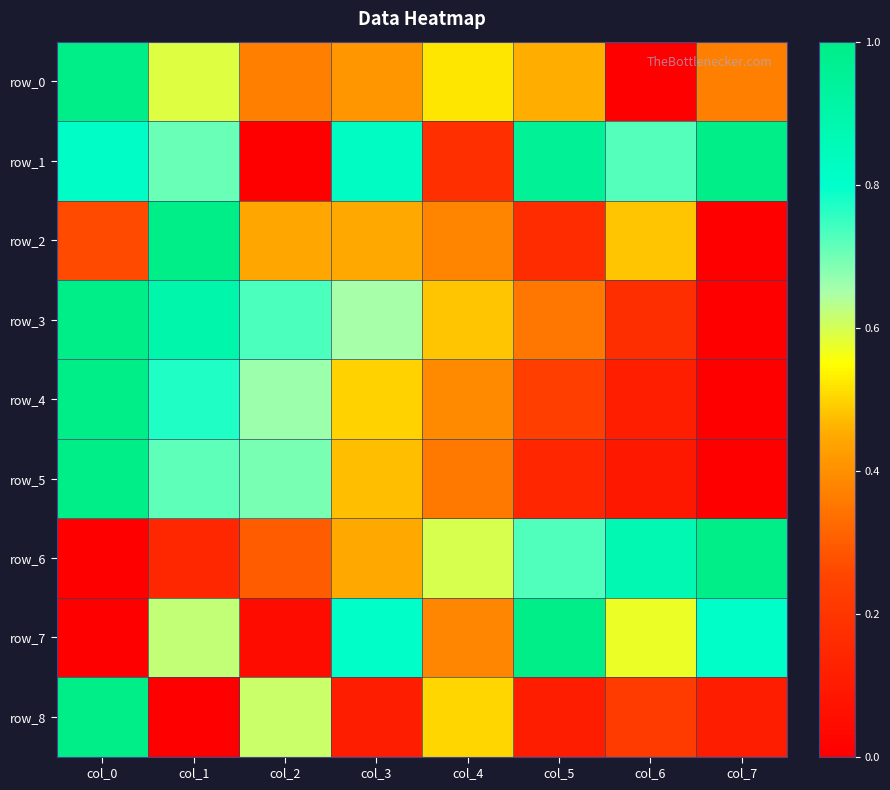

The row_4 series shows 0.7 at col_2. True or false?

True